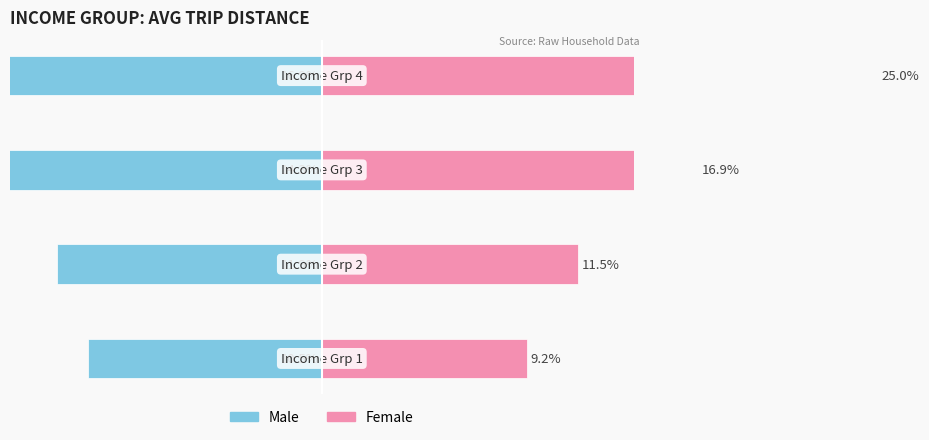

What is the maximum value for Male?

-10.5